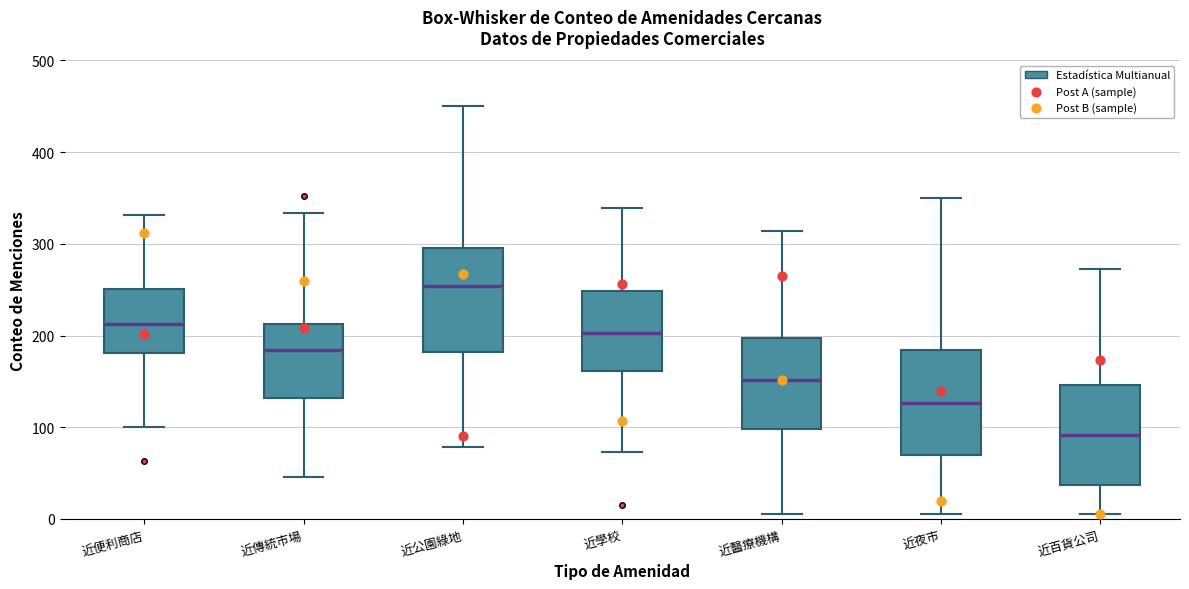

Where does the median line of the box for 近醫療機構 sit on the y-axis? The values are not printed on the chart, so give them approximately, as read against the axis.

150